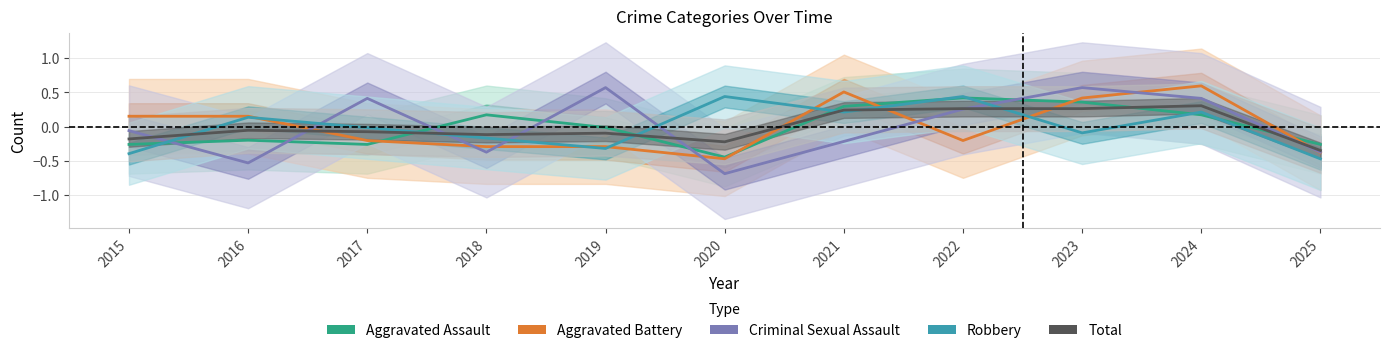

Reading right to left, list all the values displayed in this chart.

Aggravated Assault: -0.3	0.2	0.4	0.4	0.3	-0.4	-0.0	0.2	-0.3	-0.2	-0.3
Aggravated Battery: -0.4	0.6	0.4	-0.2	0.5	-0.5	-0.3	-0.3	-0.2	0.2	0.2
Criminal Sexual Assault: -0.4	0.4	0.6	0.3	-0.2	-0.7	0.6	-0.4	0.4	-0.5	-0.1
Robbery: -0.5	0.2	-0.1	0.4	0.2	0.4	-0.3	-0.2	-0.0	0.1	-0.4
Total: -0.3	0.3	0.3	0.3	0.2	-0.2	-0.1	-0.1	-0.1	-0.1	-0.2